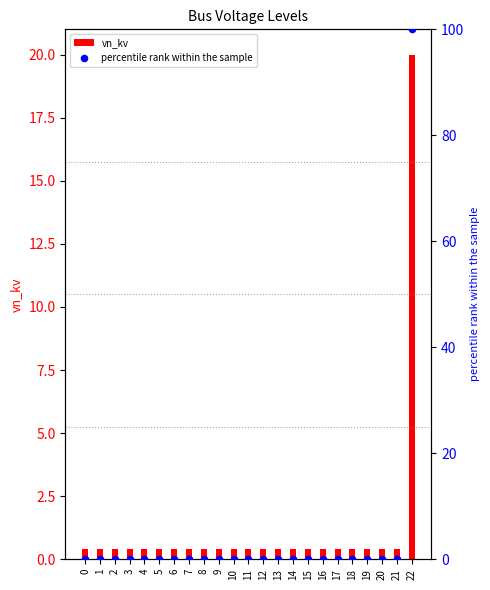

What is the total value across all series at 9?

0.4